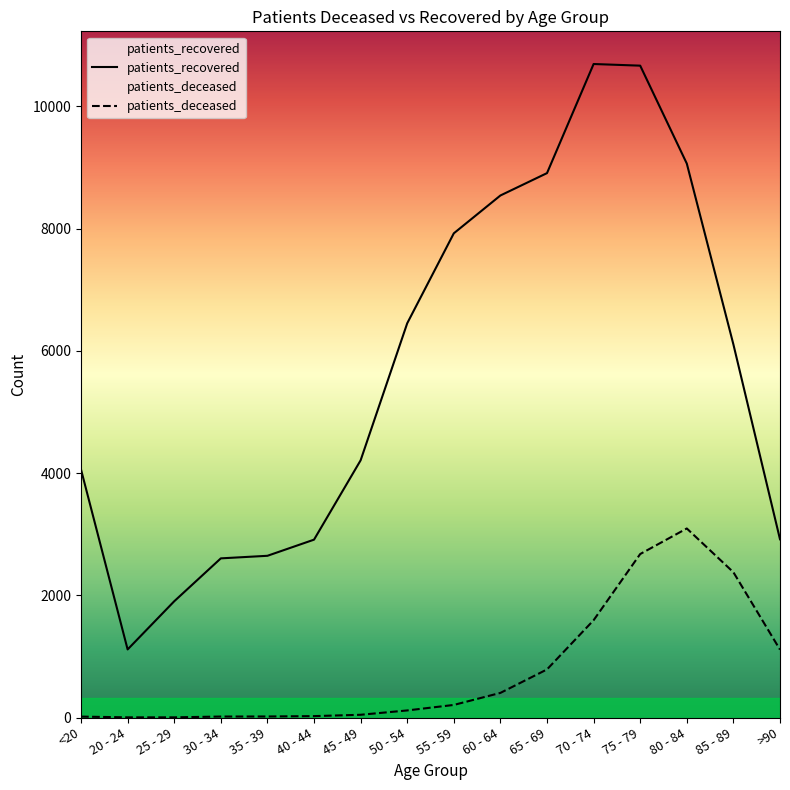

Which series has the largest range (max minus min)?

patients_recovered